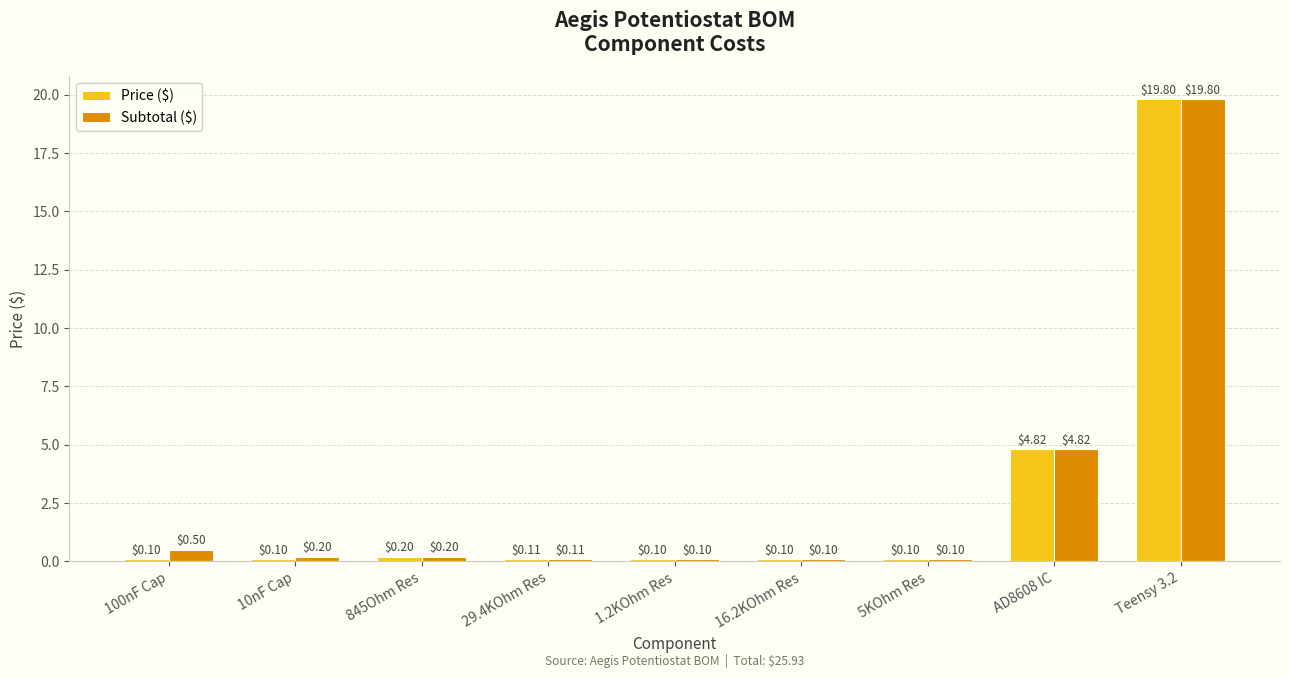

Is the value of Price ($) at 845Ohm Res greater than the value of Subtotal ($) at AD8608 IC?

No